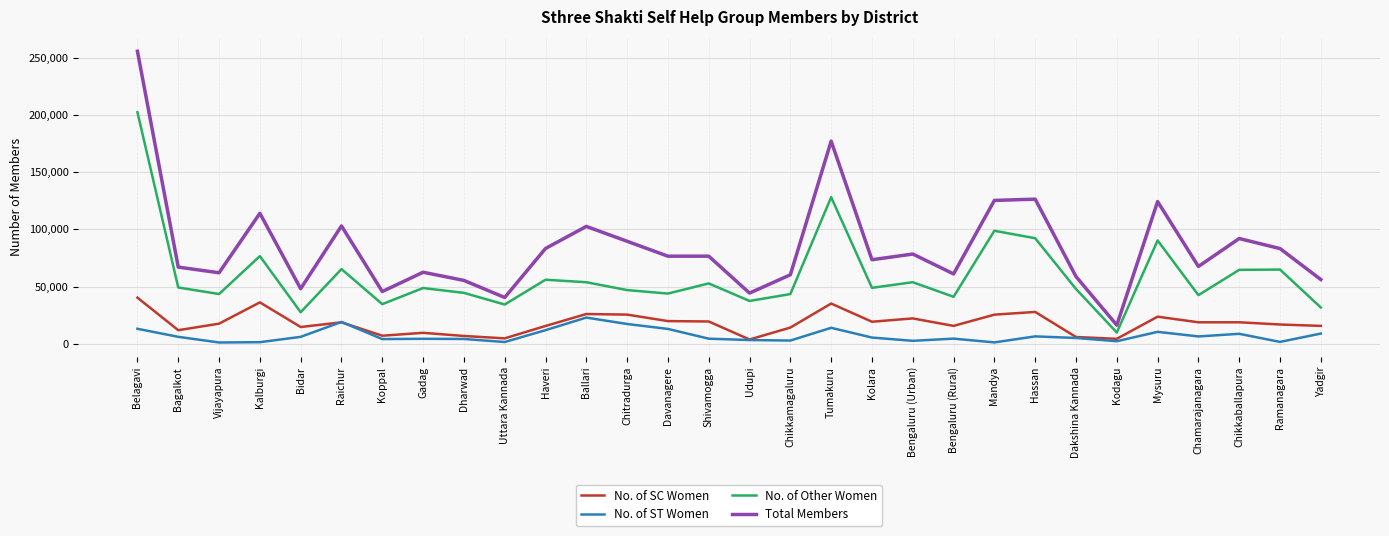

Which series has the largest total across all categories?

Total Members